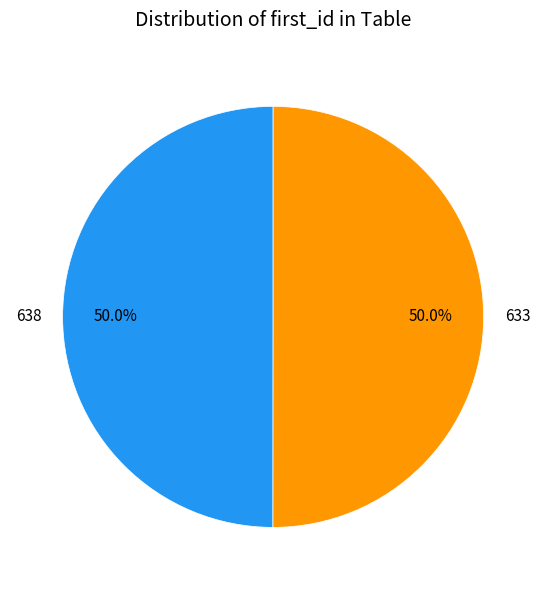

Do 633 and 638 together represent more than half of the pie?

Yes